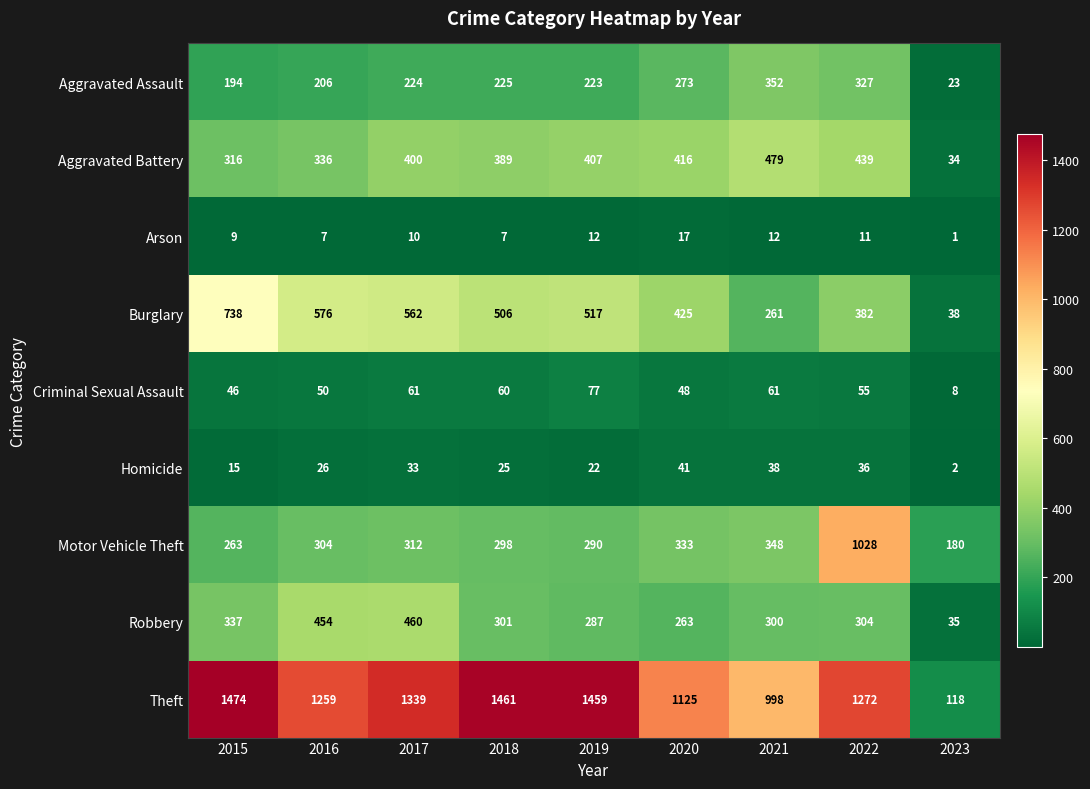

At which label is Arson closest to 9?

2015